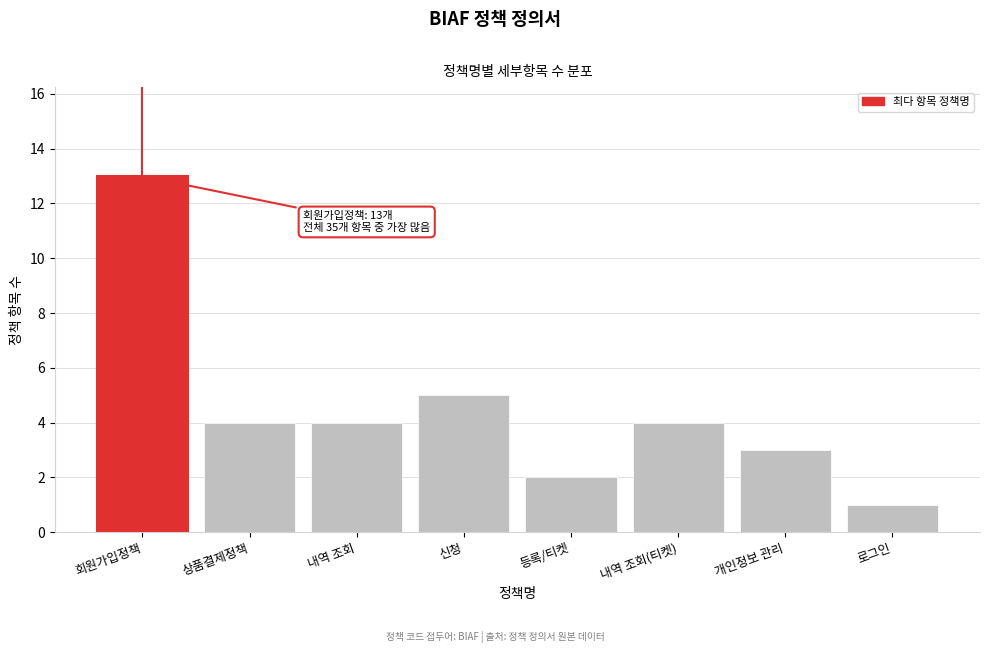

Reading left to right, extract all data points from this chart.

회원가입정책=13	상품결제정책=4	내역 조회=4	신청=5	등록/티켓=2	내역 조회(티켓)=4	개인정보 관리=3	로그인=1